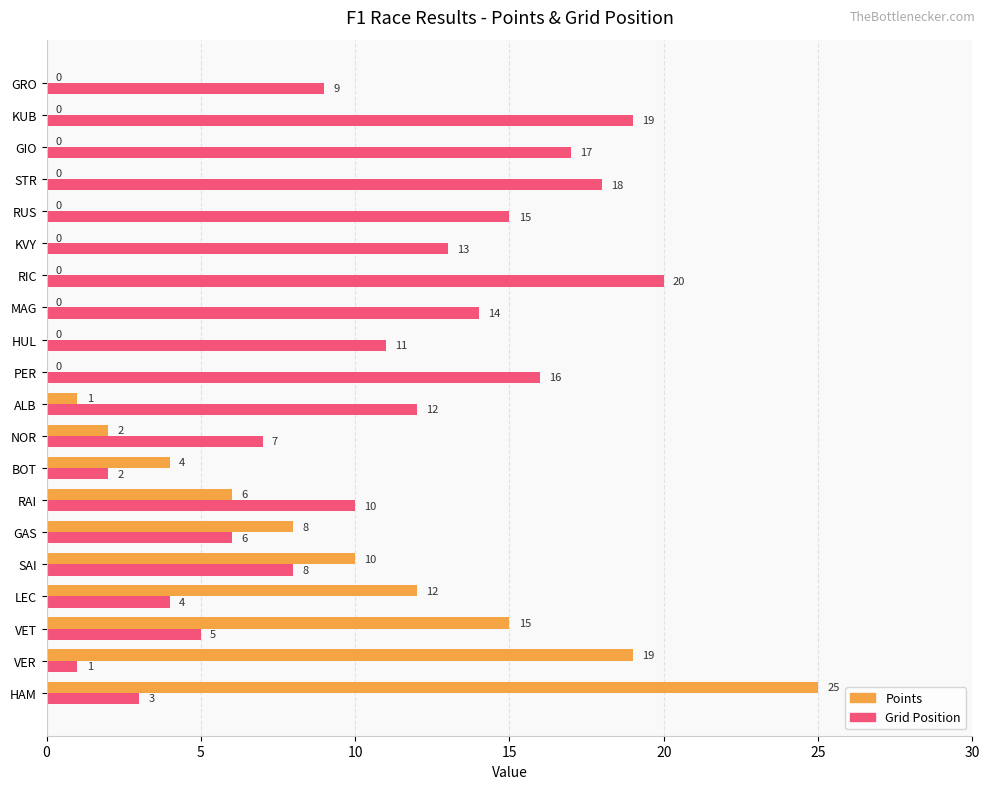

What is the sum of the Grid Position values at RIC and GAS?

26